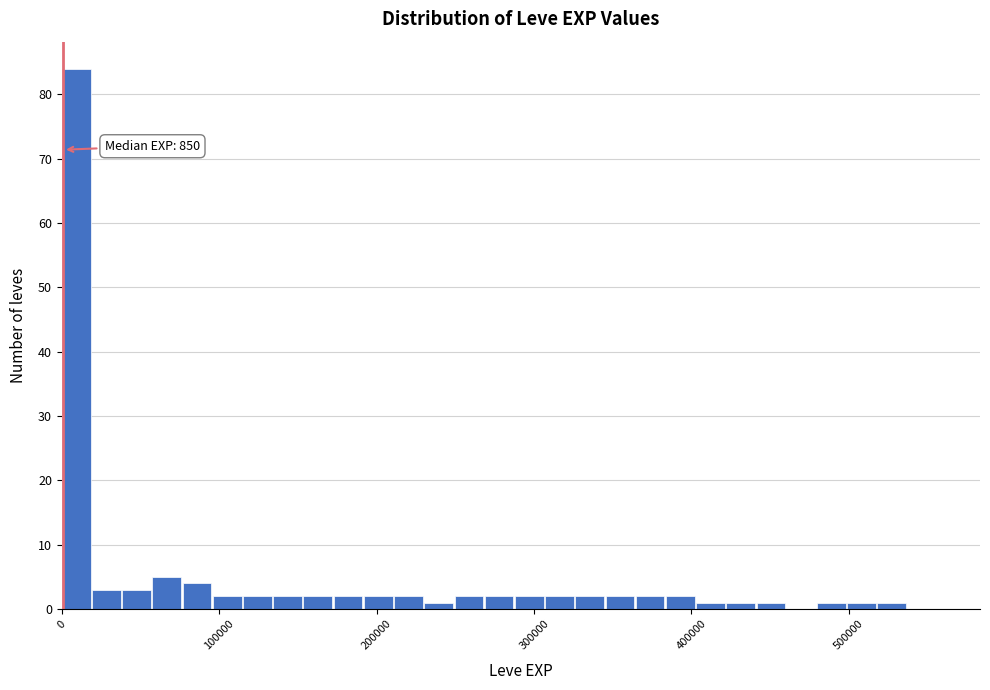

Read against the x-axis, roughly where is the centre of the tallest bar?

10000